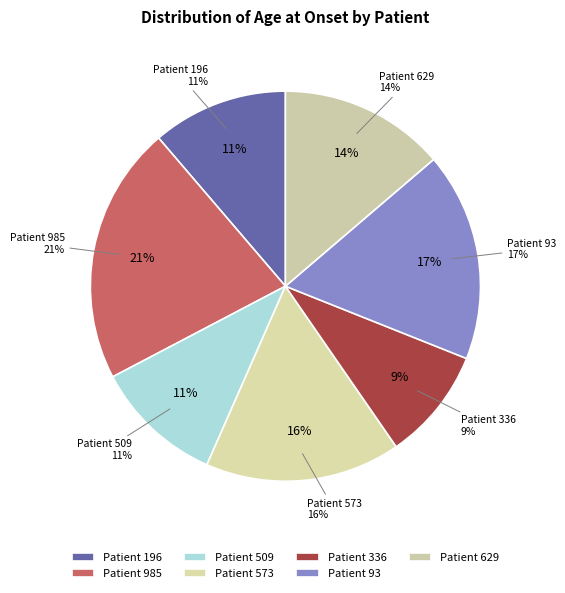

Count the number of slices in the pie.

7